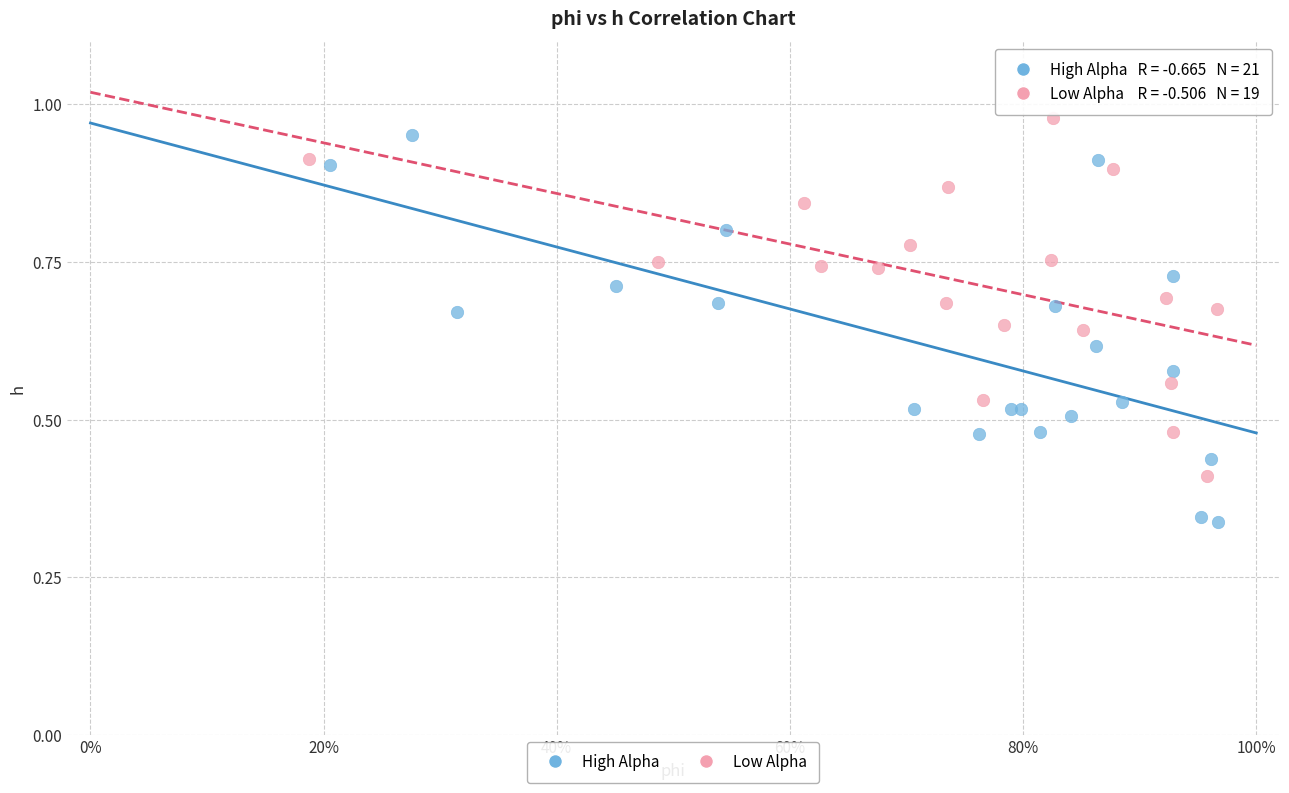

What are all the series names shown in the legend?

High Alpha, Low Alpha